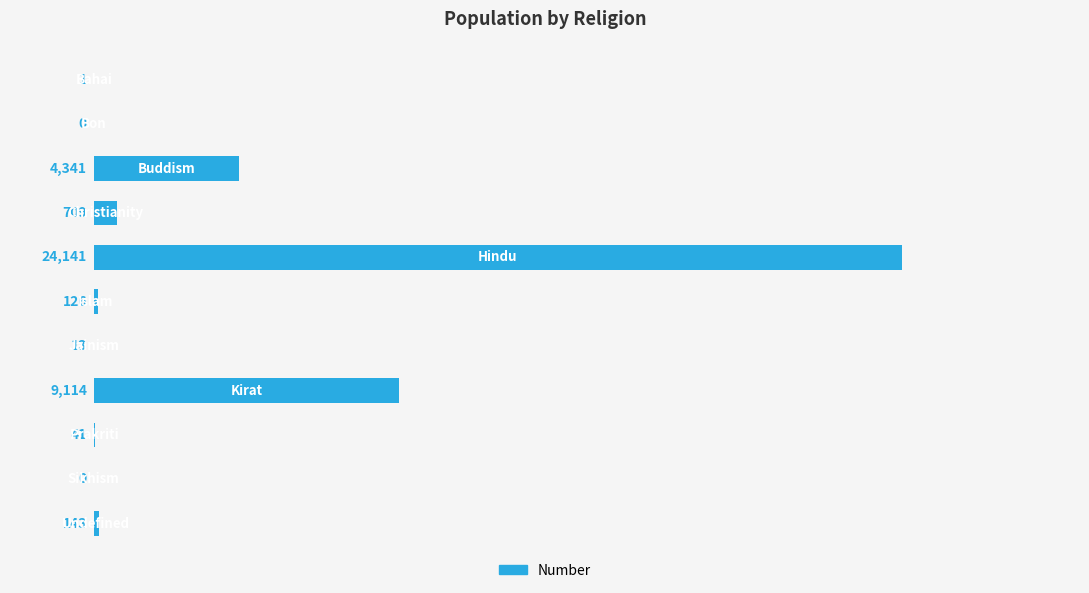

What is the sum of all values?

38629